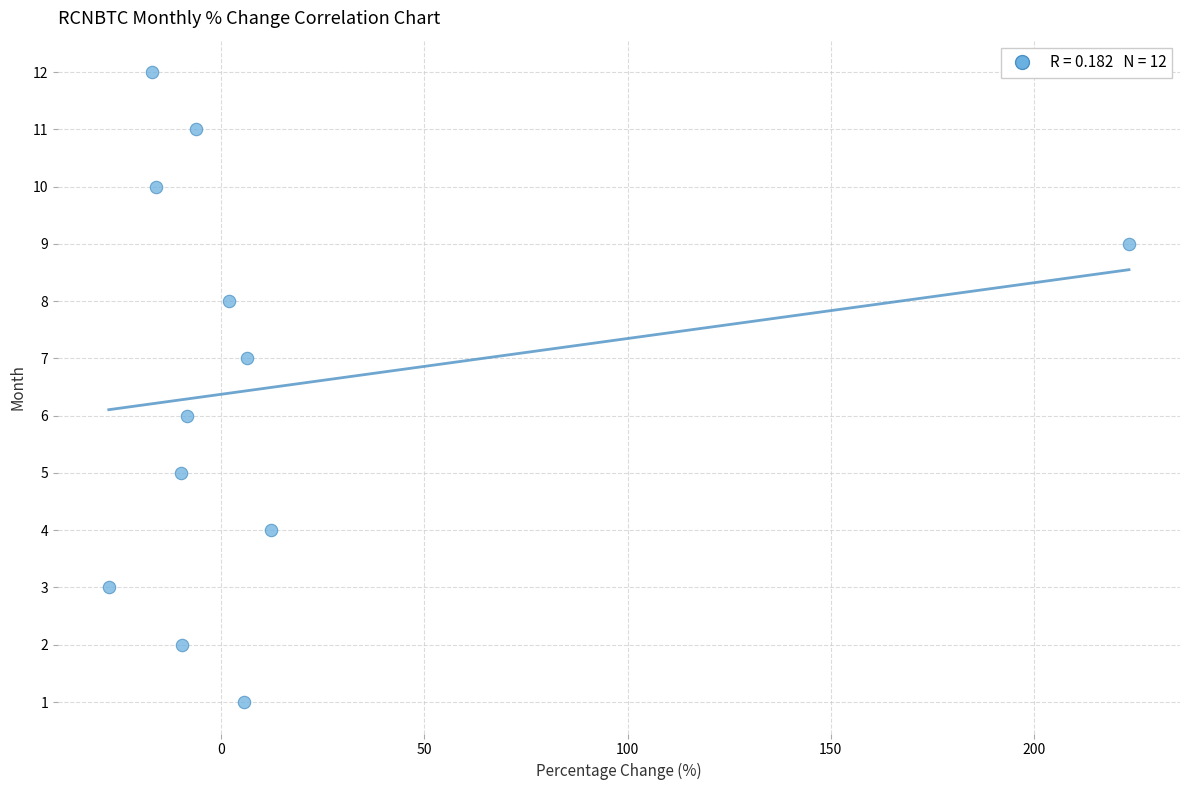

What is the range of Y values (max minus min)?

11